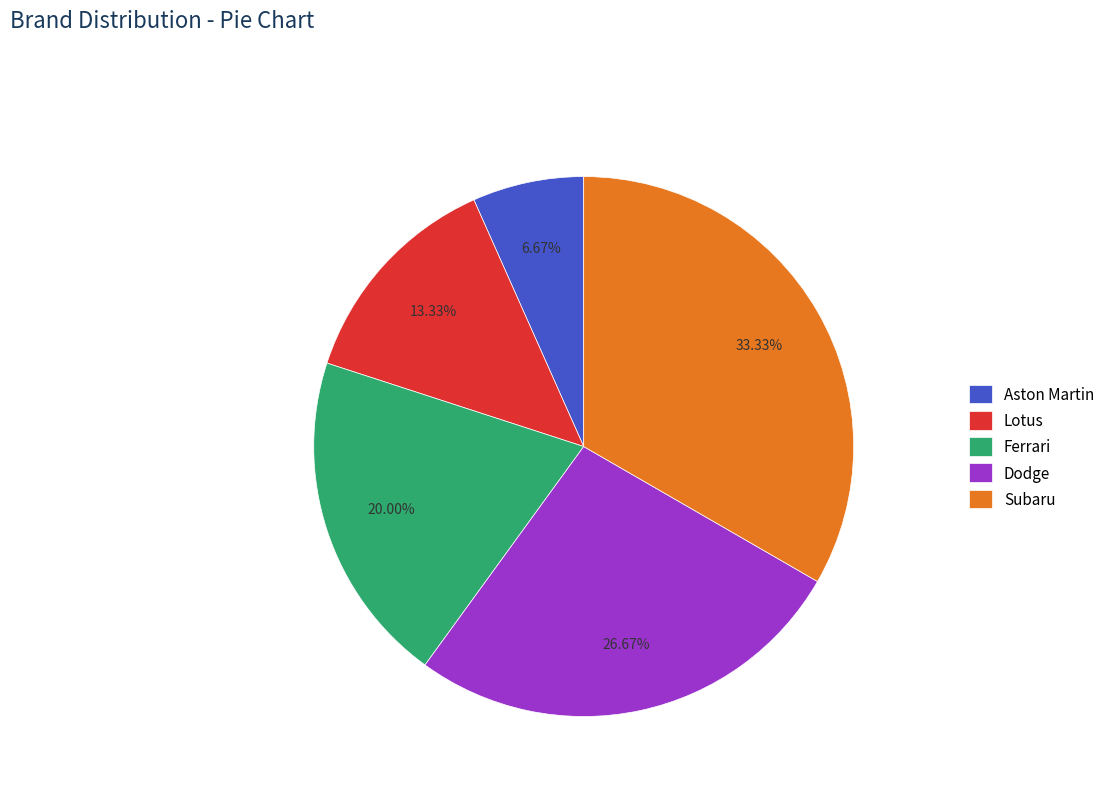

Count the number of slices in the pie.

5